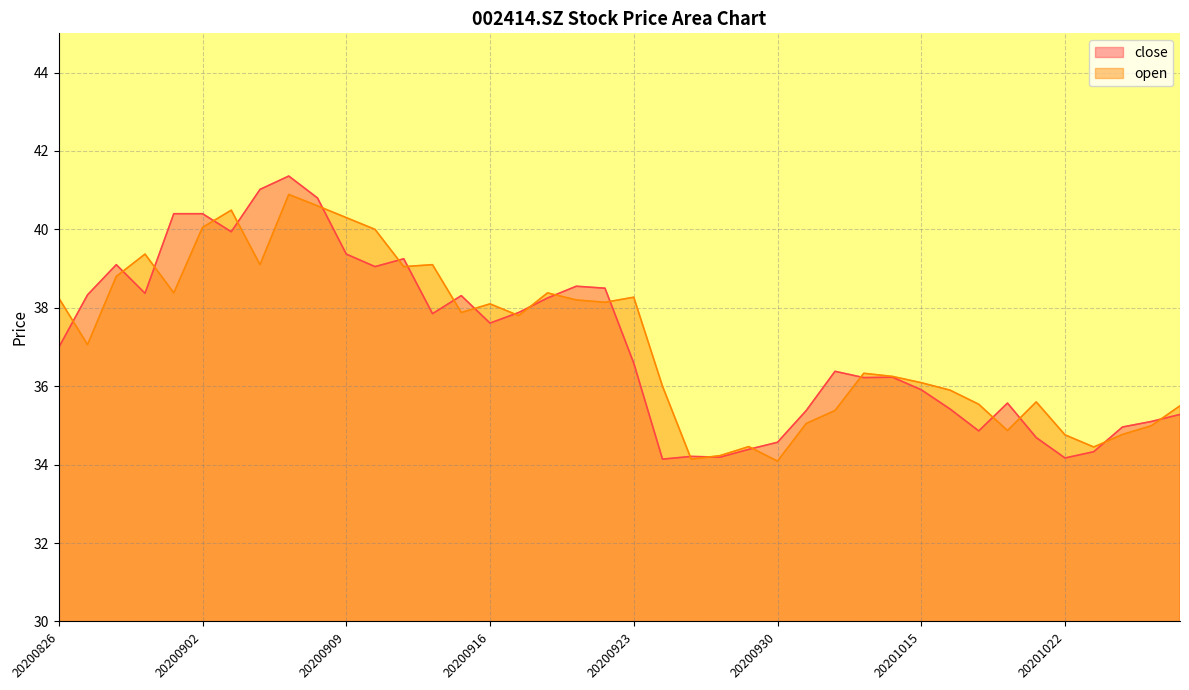

Which series has the largest total across all categories?

open